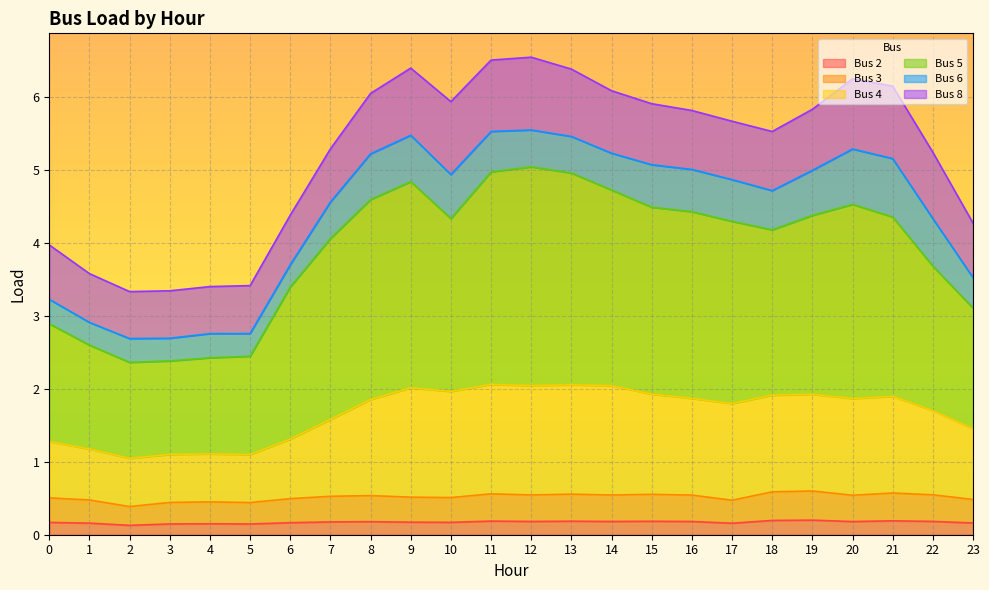

What is the value of the Bus 3 point at the 3rd from the left?

0.4